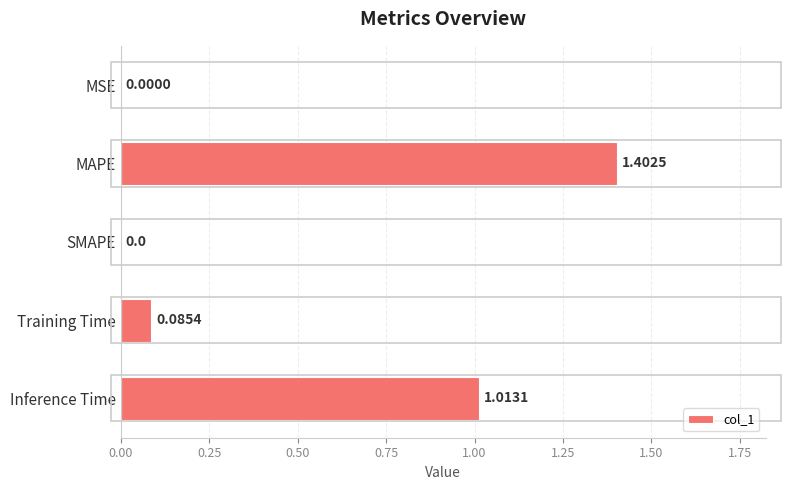

Which label corresponds to the largest value in the chart?

MAPE